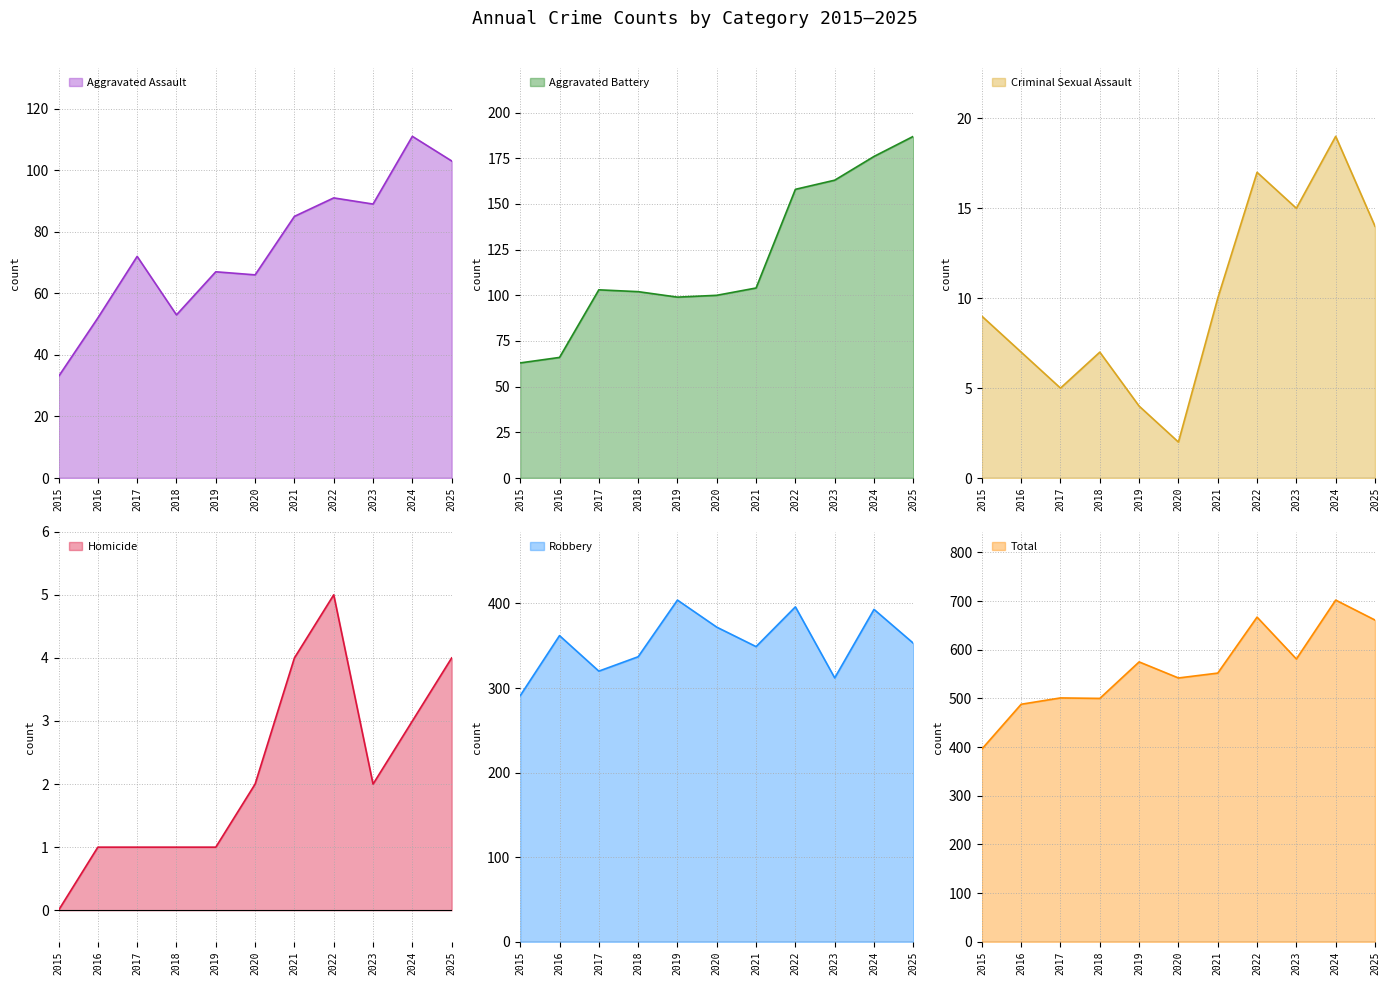

How many interior local peaks does the Total series have?

4